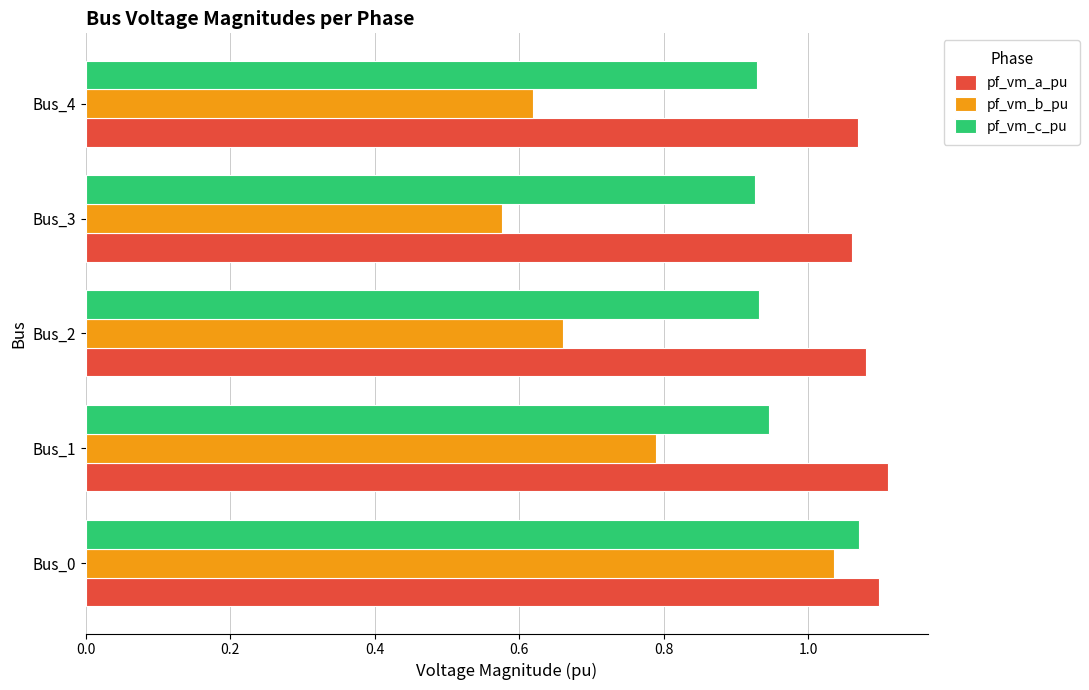

What is the sum of all pf_vm_b_pu values?

3.7